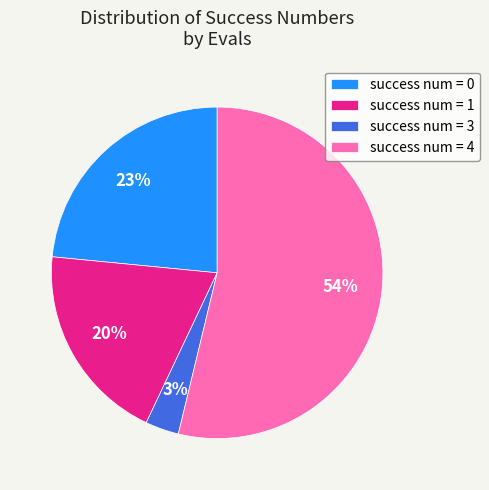

To the nearest percent, what percentage of the pie is success num = 4?

54%